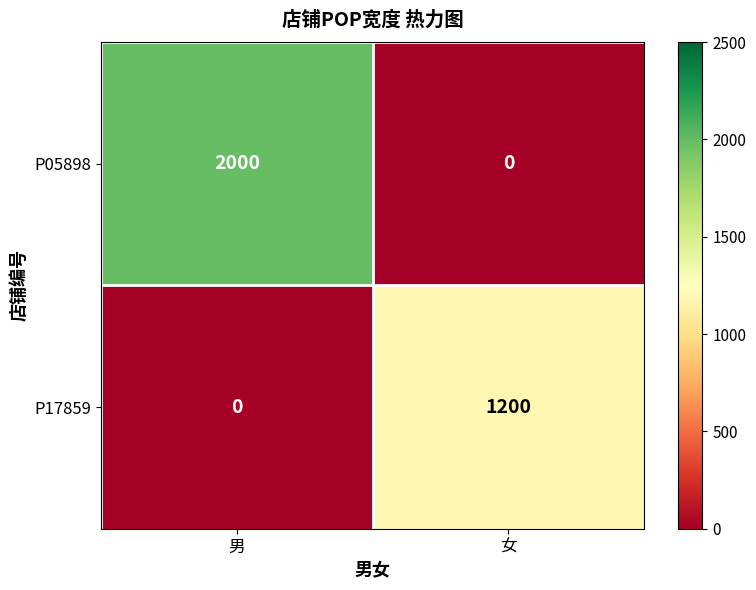

Is it true that P17859 equals 1200 at 女?

True